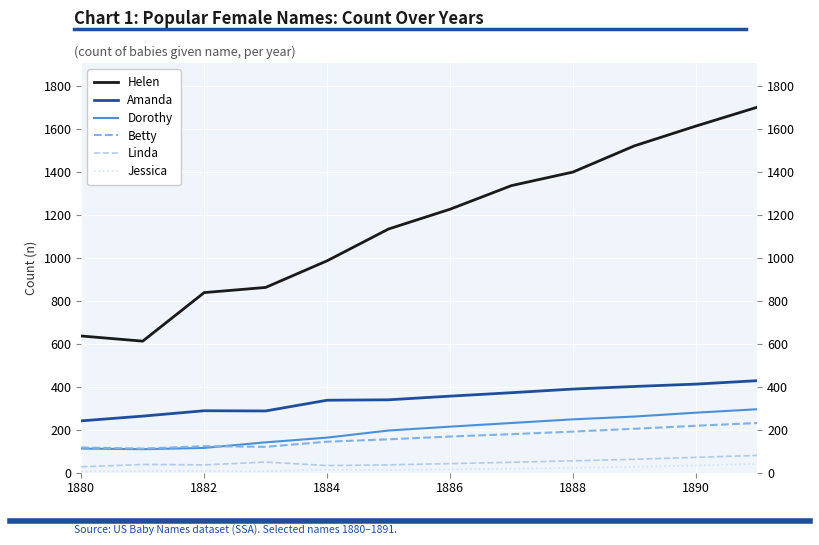

What is the value of the Jessica point at the 5th from the left?

14